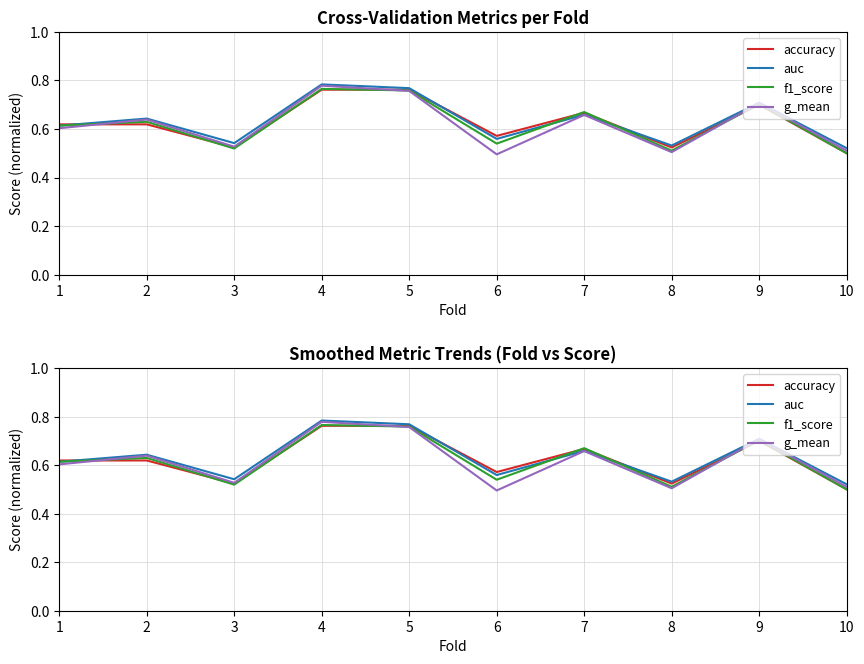

Which category has the lowest value across all series?

6